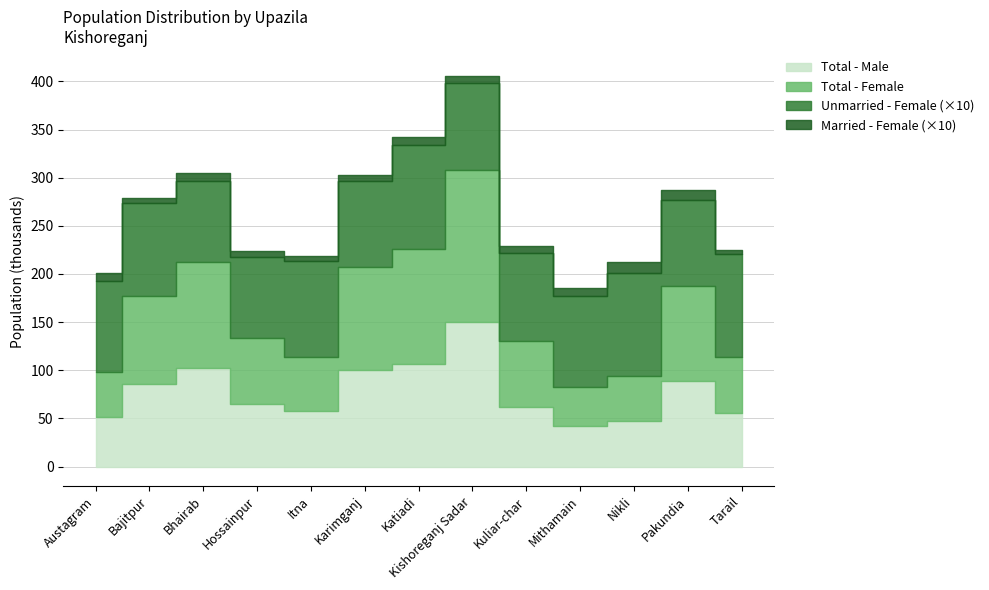

What is the label of the 11th point from the right?

Bhairab